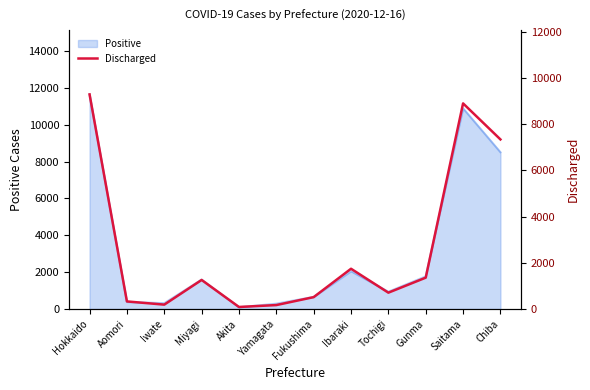

What value does the Positive series have at Iwate?

318